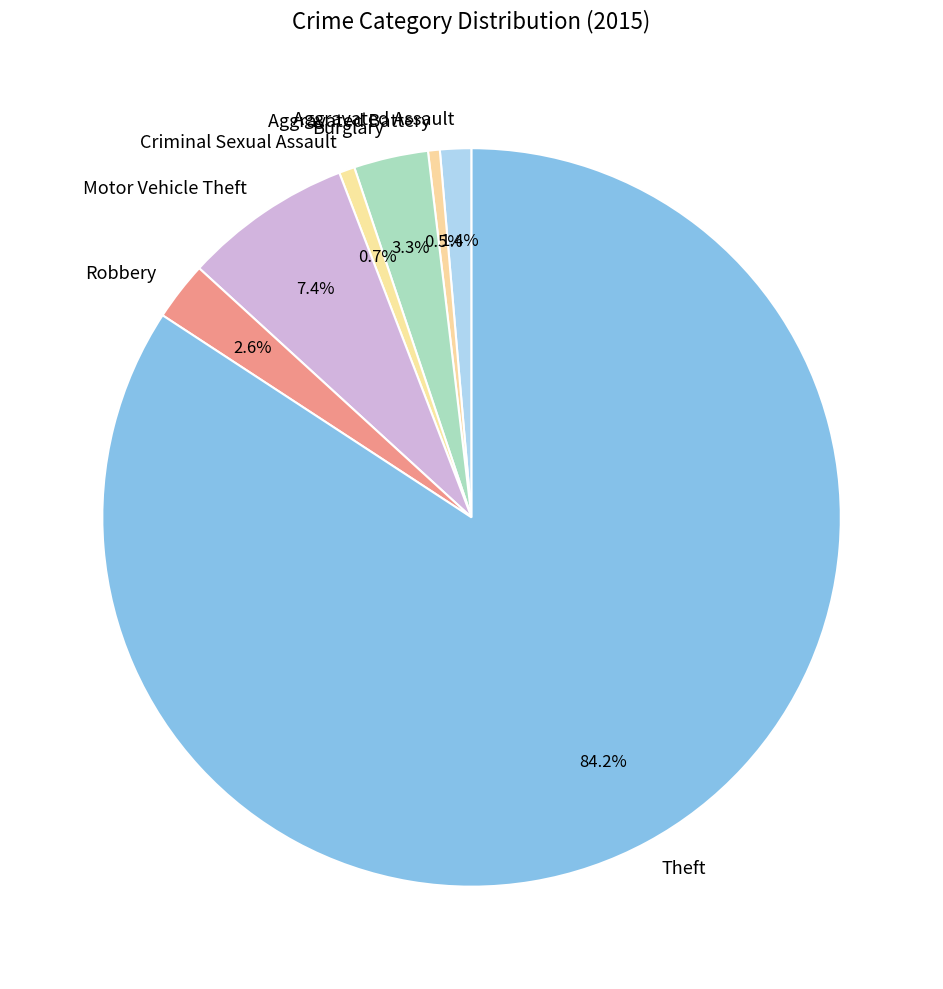

To the nearest percent, what is the difference between the largest and smallest slice percentages?

84%